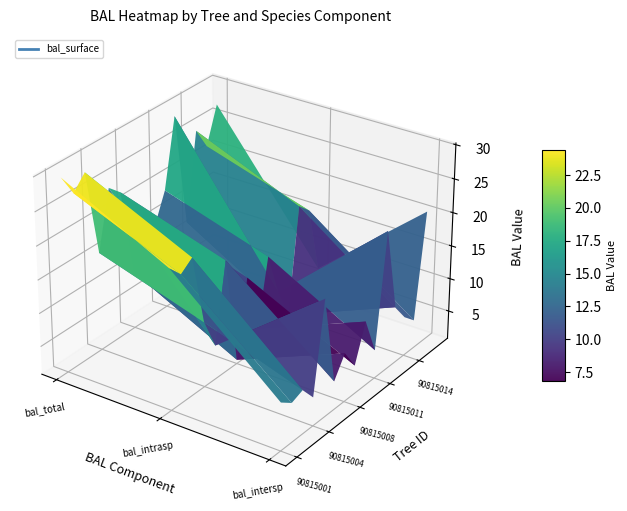

The 90815014 series shows 6.6 at 2. True or false?

True